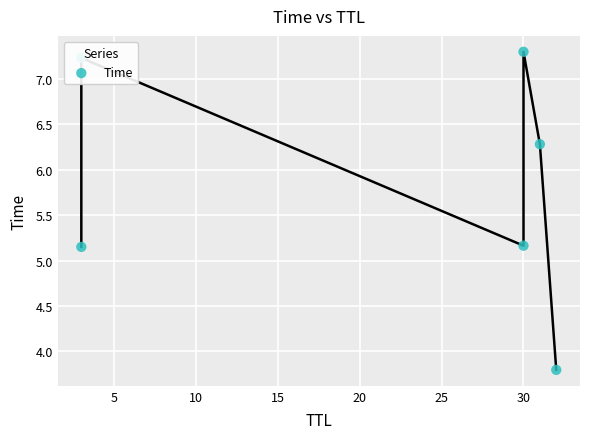

What is the change in value from 0 to 15?

+2.1